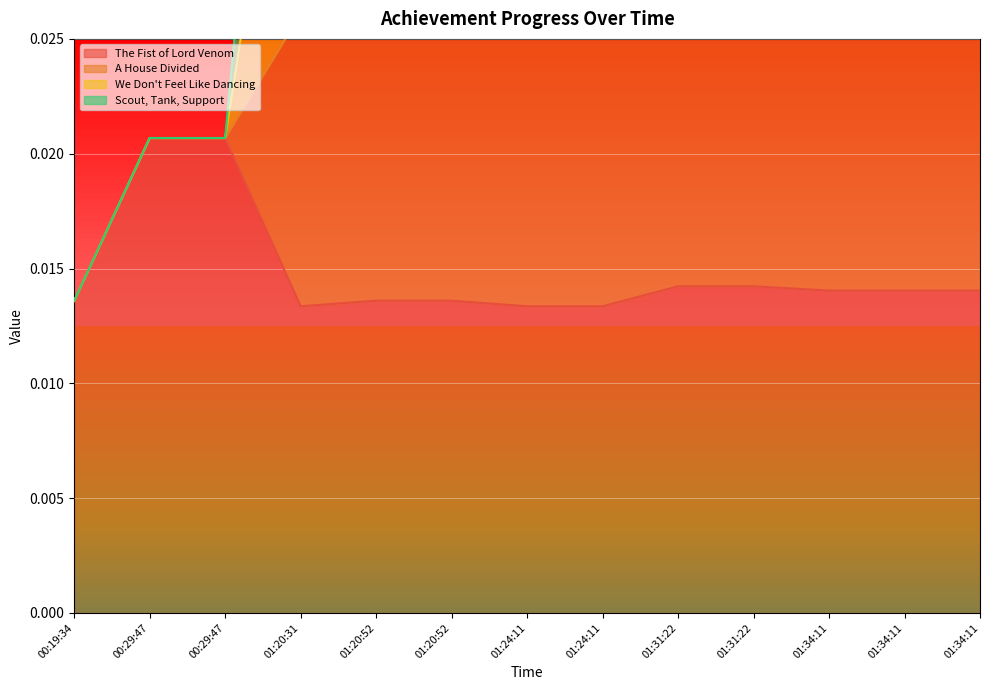

Where is A House Divided nearest to the value 0?

00:19:34